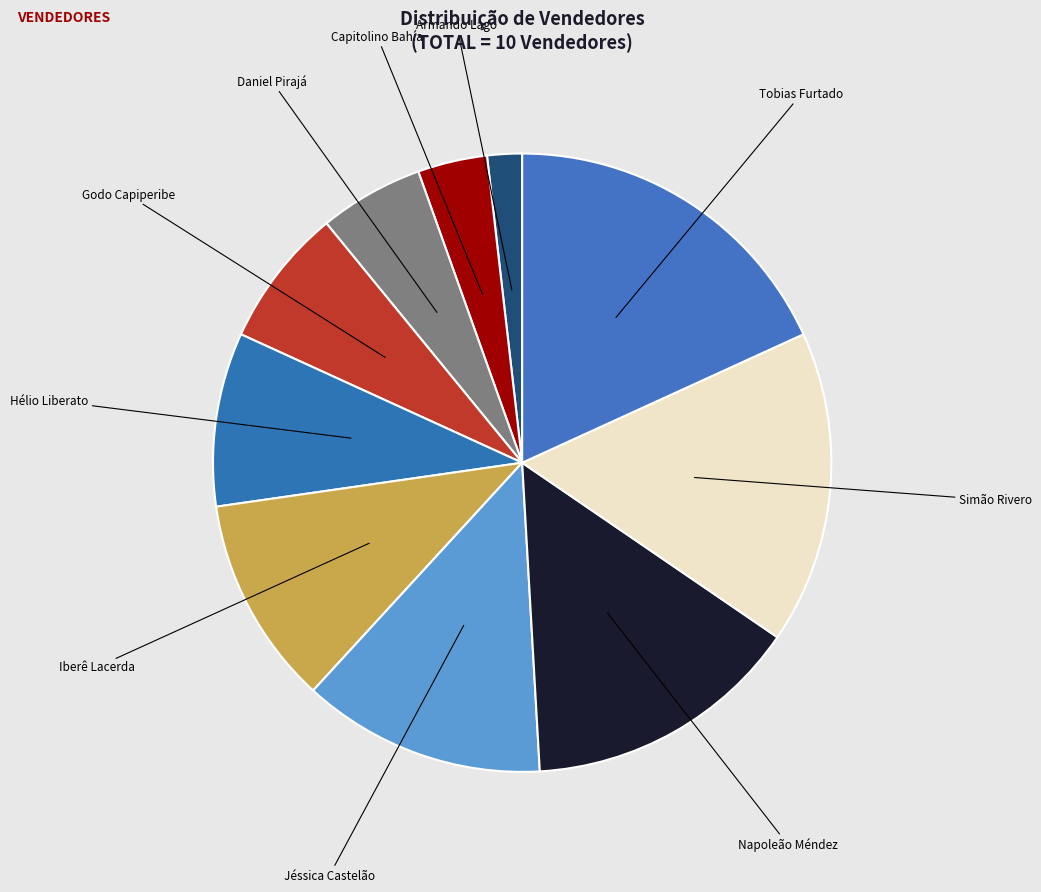

The Godo Capiperibe slice represents 19% of the pie. True or false?

False